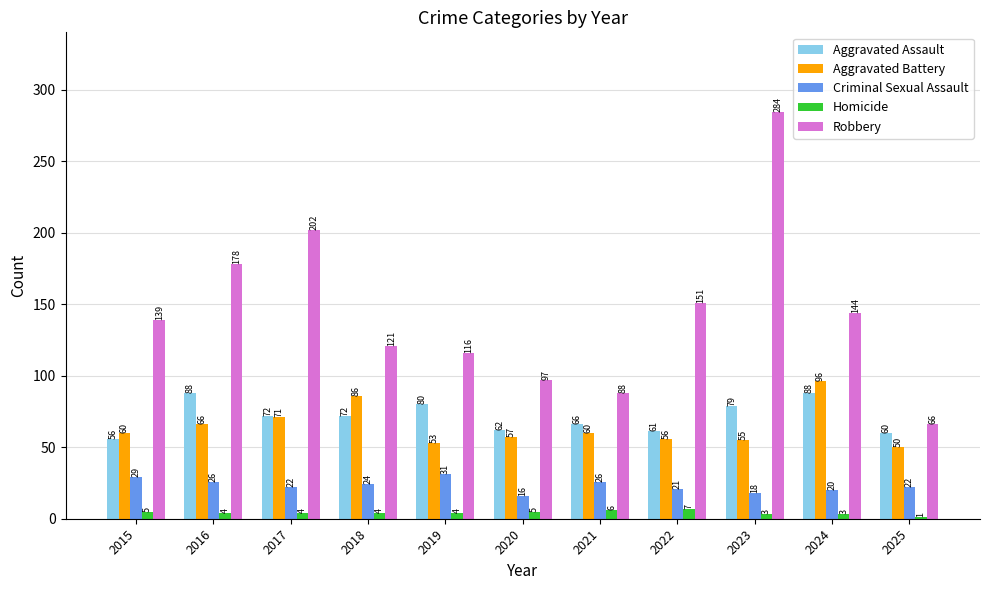

Where is Aggravated Battery nearest to the value 73?

2017